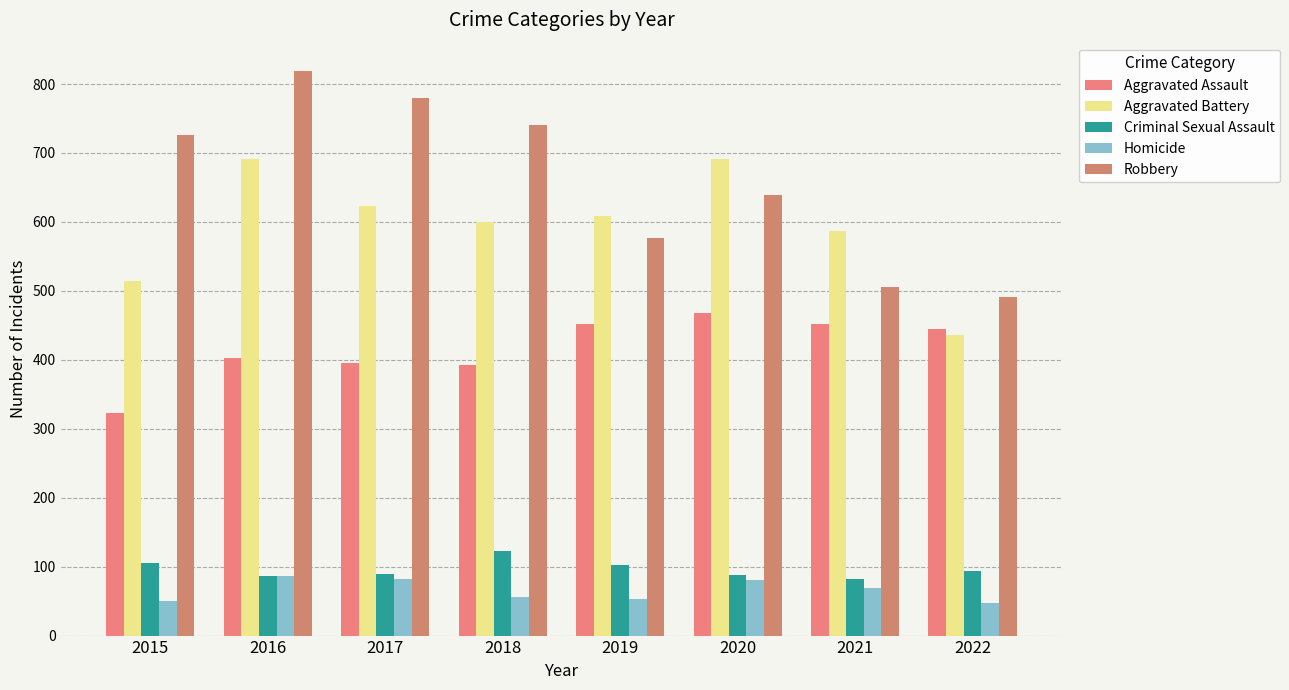

Which category has the highest value across all series?

2016